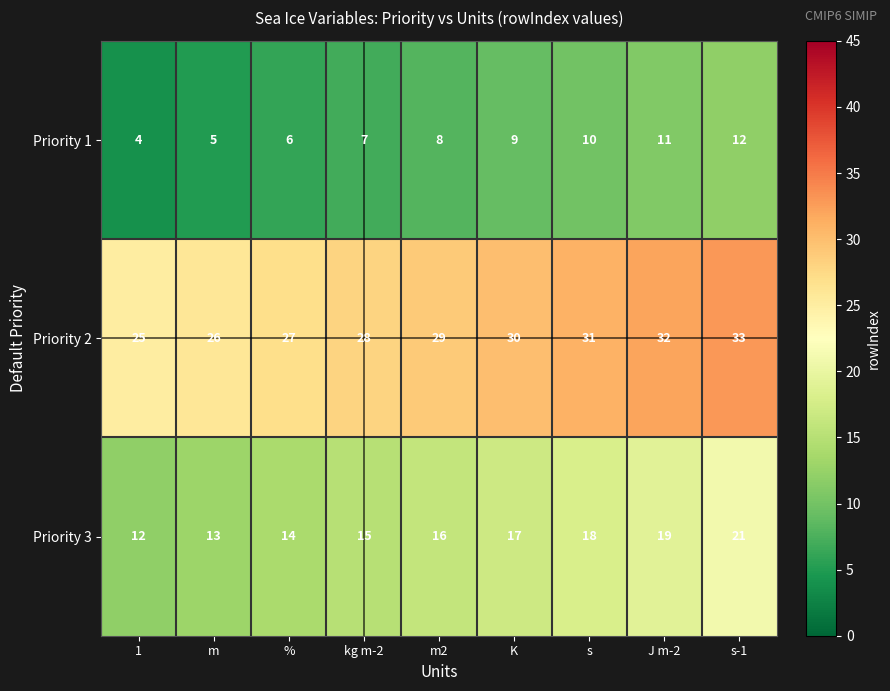

Rank the series at 1 from highest to lowest value.

Priority 2, Priority 3, Priority 1